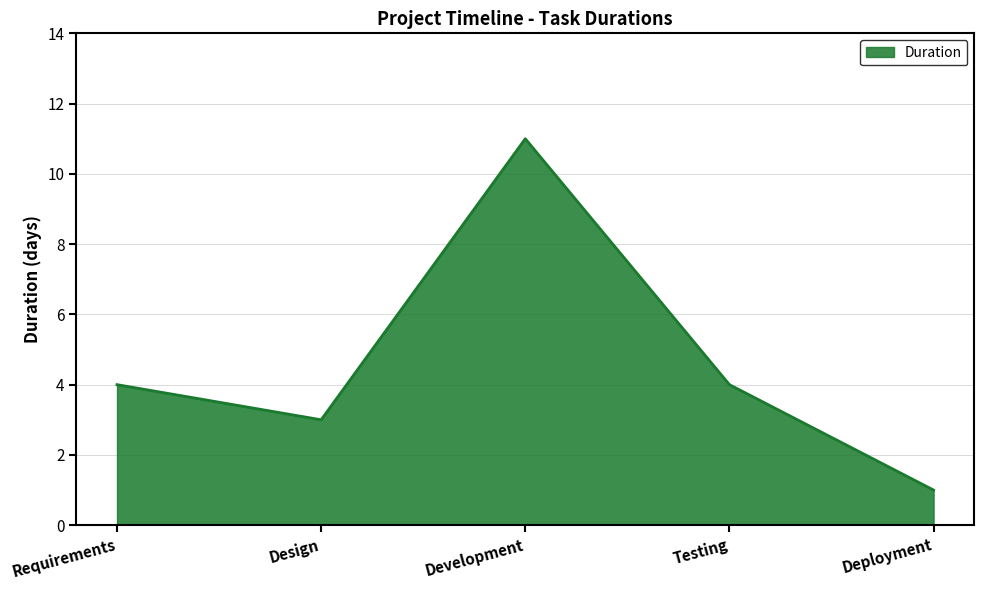

Between Development and Testing, which is larger?

Development